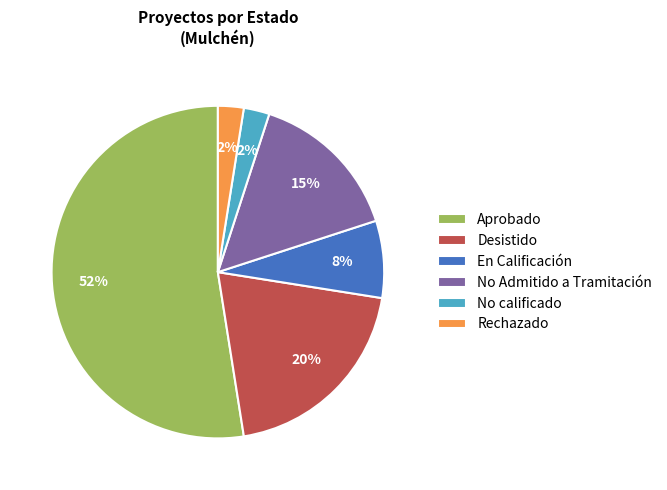

To the nearest percent, what is the difference between the largest and smallest slice percentages?

50%